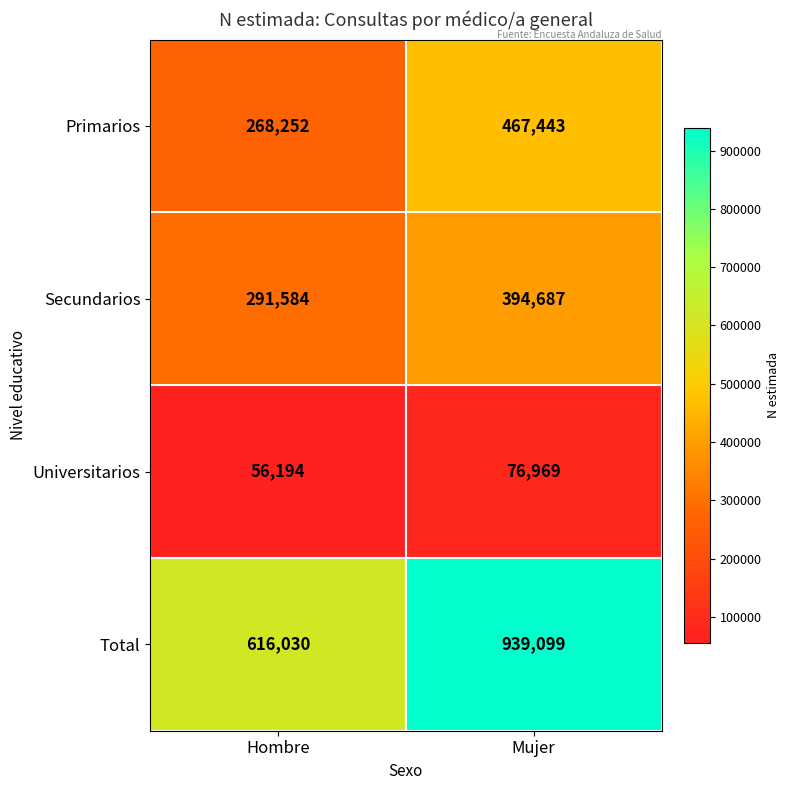

The Primarios series shows 385502 at Hombre. True or false?

False